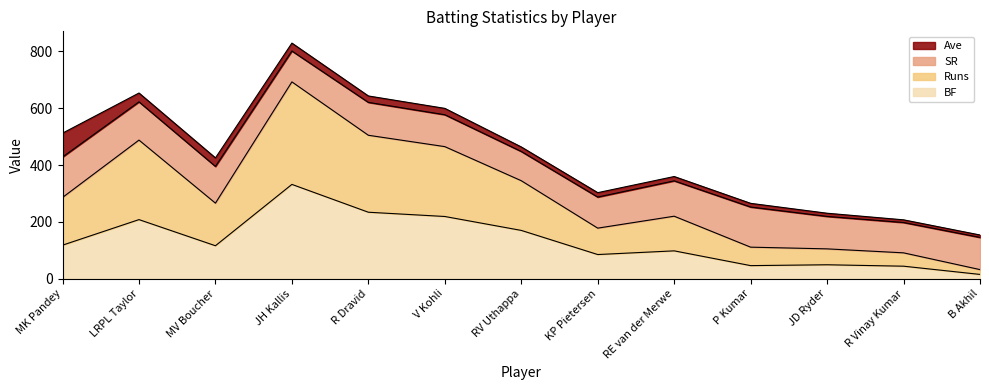

Does the chart have visible grid lines?

No